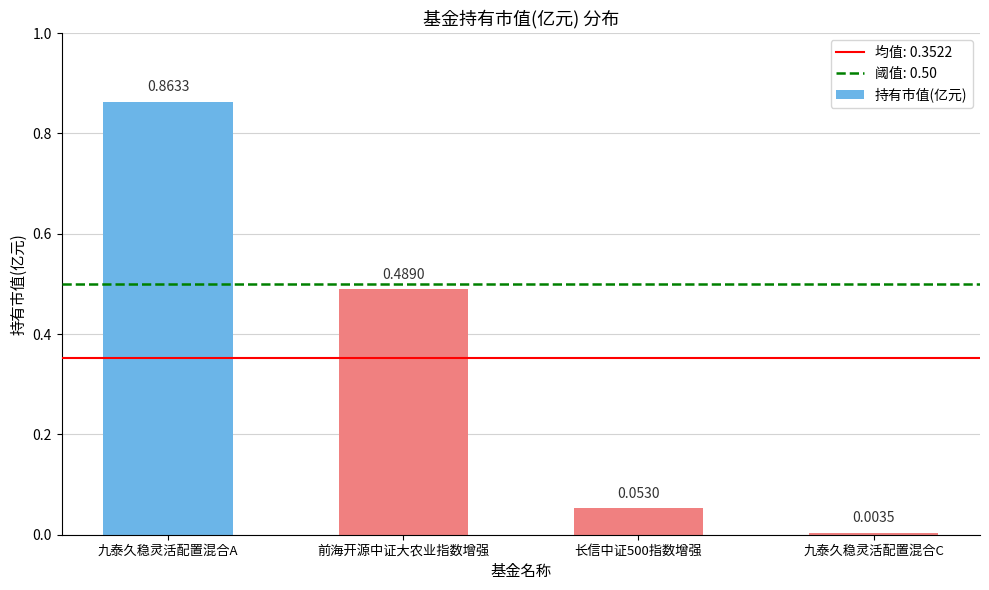

Which label corresponds to the largest value in the chart?

九泰久稳灵活配置混合A